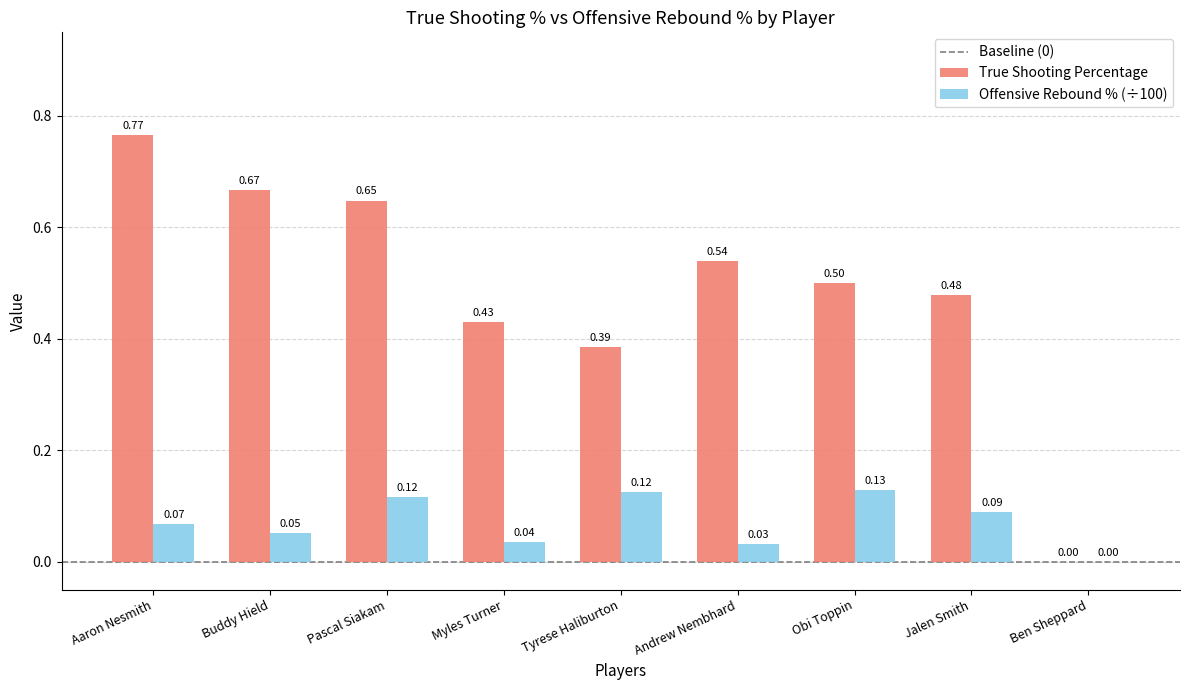

Which series has the largest range (max minus min)?

True Shooting Percentage